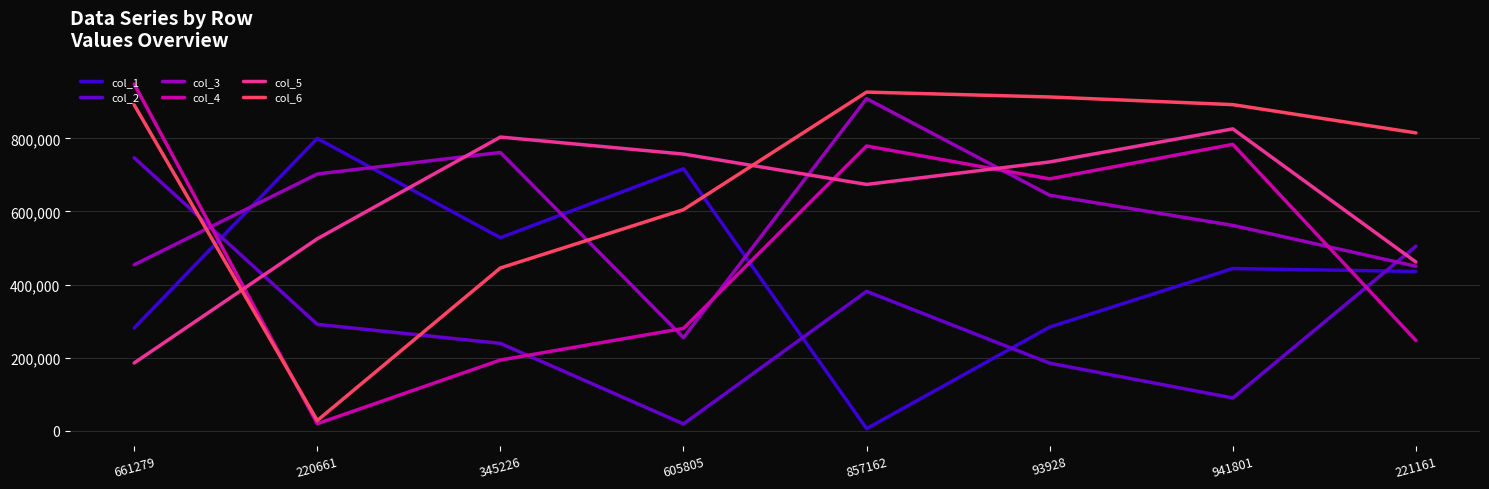

Rank the series at 221161 from lowest to highest value.

col_4, col_1, col_3, col_5, col_2, col_6